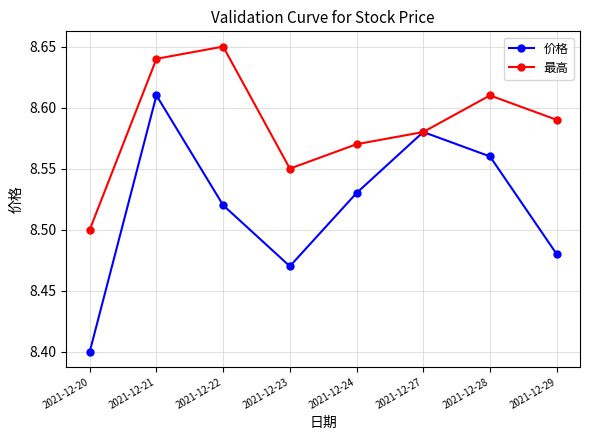

List the series in order of their overall mean, lowest first.

价格, 最高